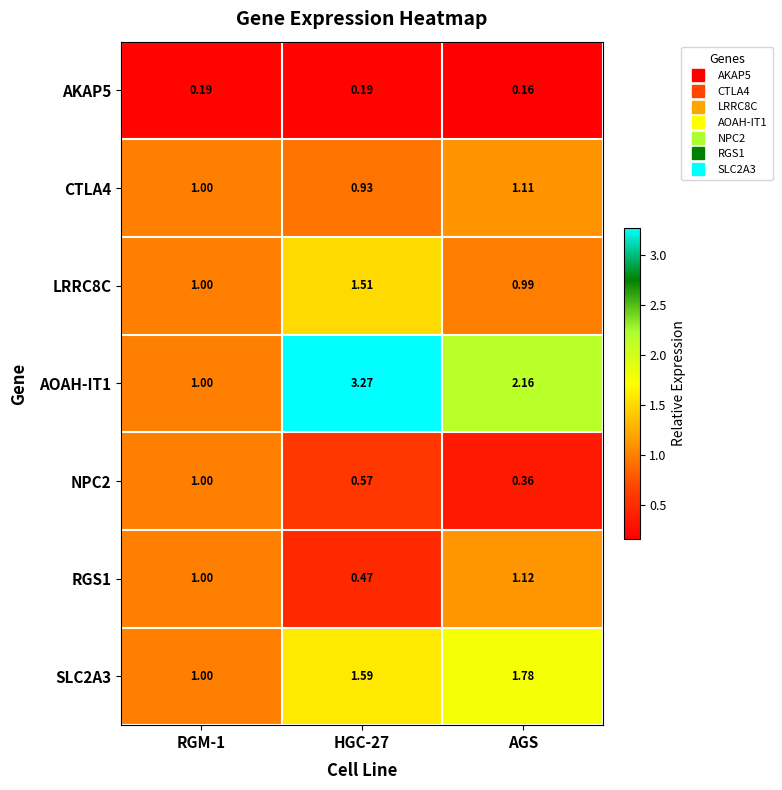

At which label is NPC2 closest to 0?

AGS